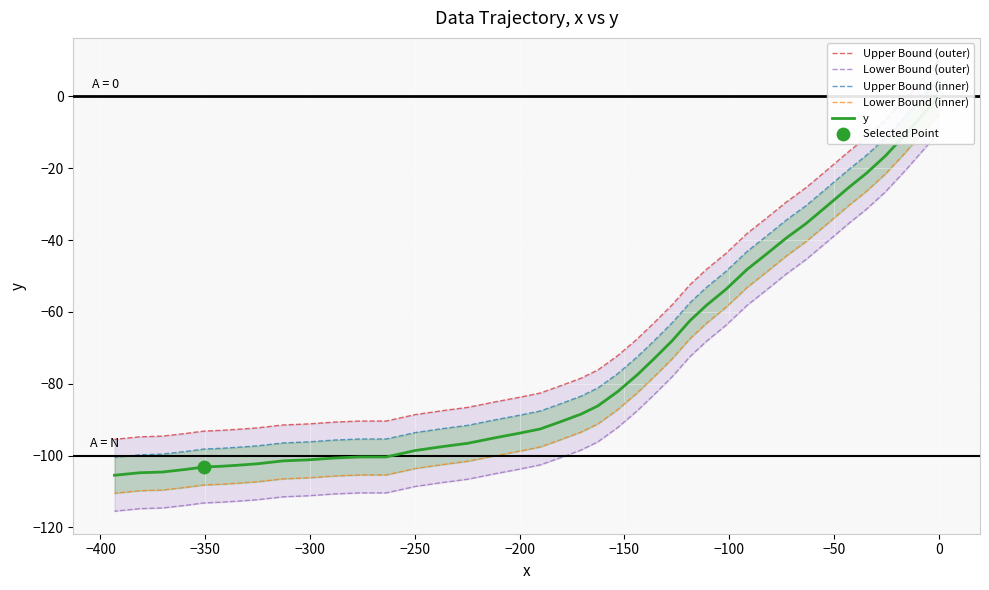

Which series contains the lowest Y value?

Lower Bound (outer)